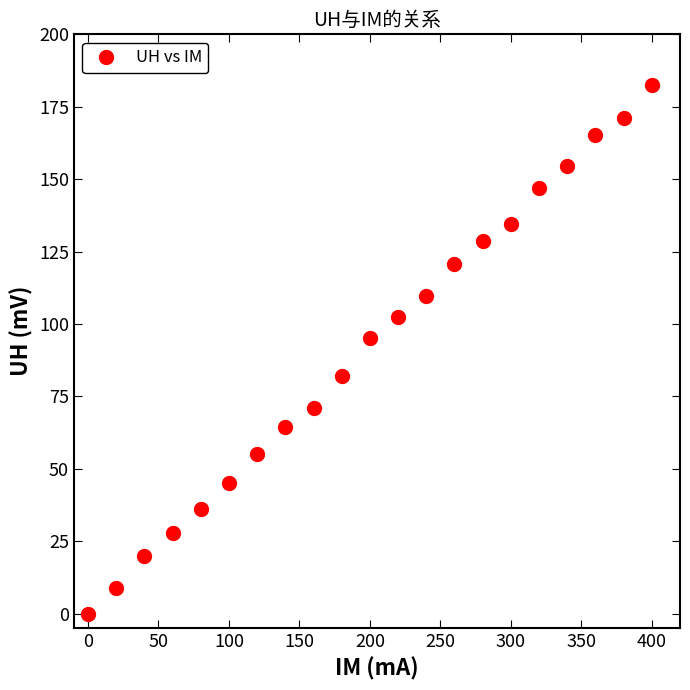

What is the range of X values (max minus min)?

400.0